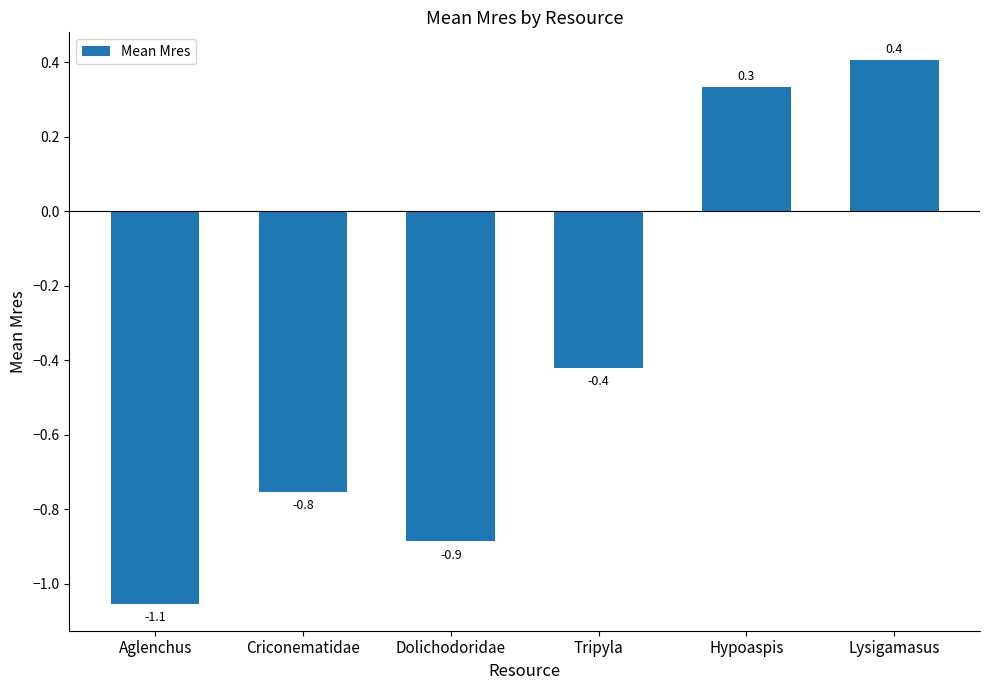

Which label corresponds to the largest value in the chart?

Lysigamasus